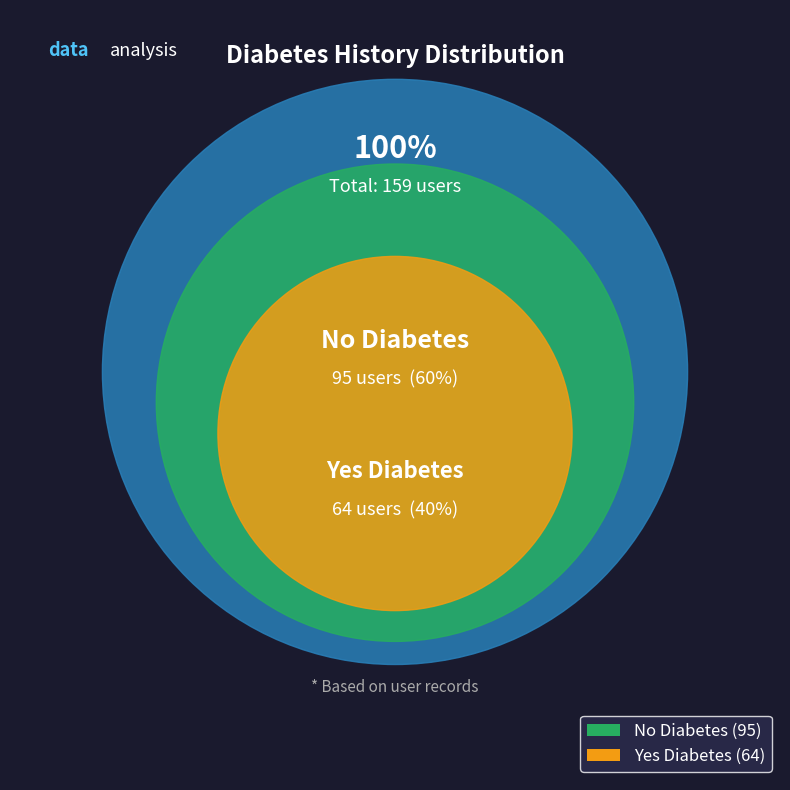

The Yes slice represents 51% of the pie. True or false?

False